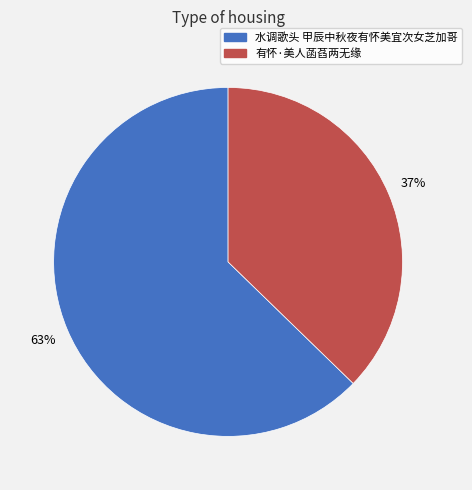

Between 有怀·美人菡萏两无缘 and 水调歌头 甲辰中秋夜有怀美宜次女芝加哥, which is larger?

水调歌头 甲辰中秋夜有怀美宜次女芝加哥